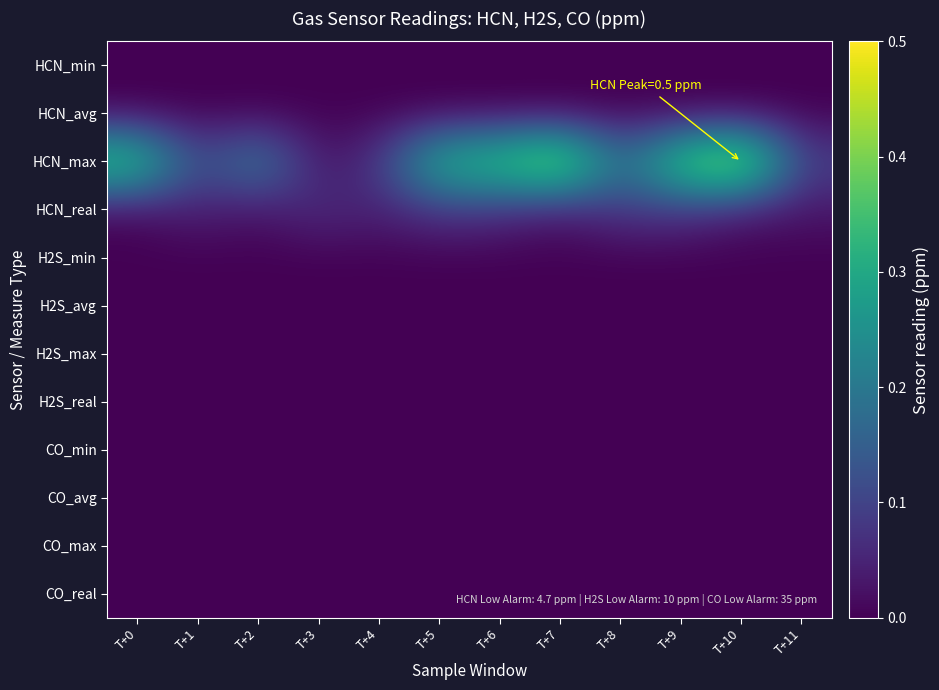

Which series has the largest range (max minus min)?

HCN_max